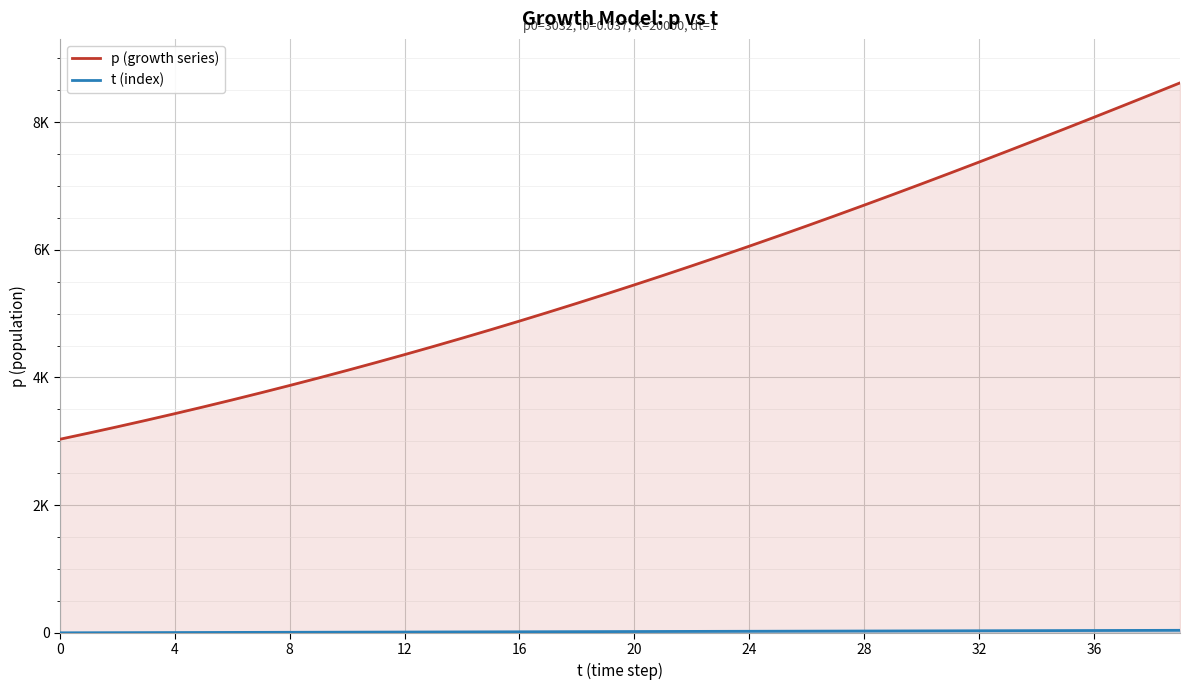

Which series changed the most between 4 and 31?

p (growth series)